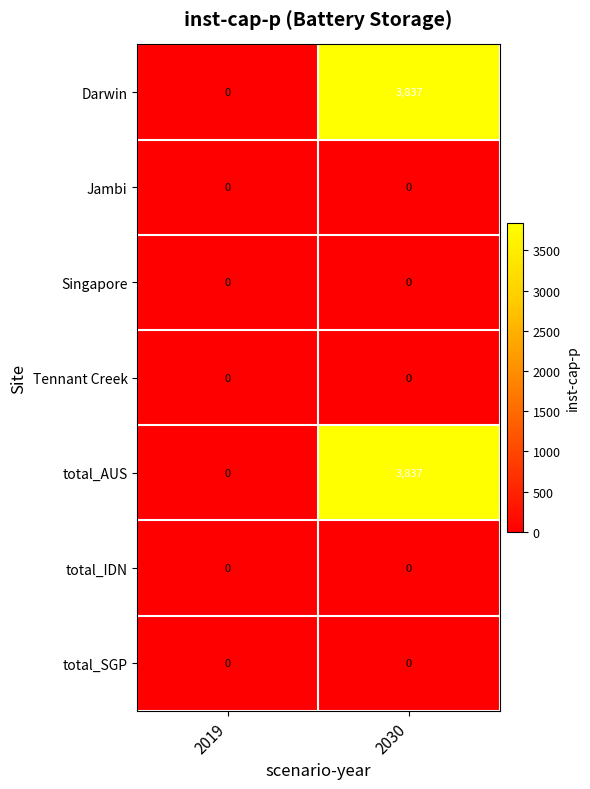

At which label does Darwin reach its peak?

2030